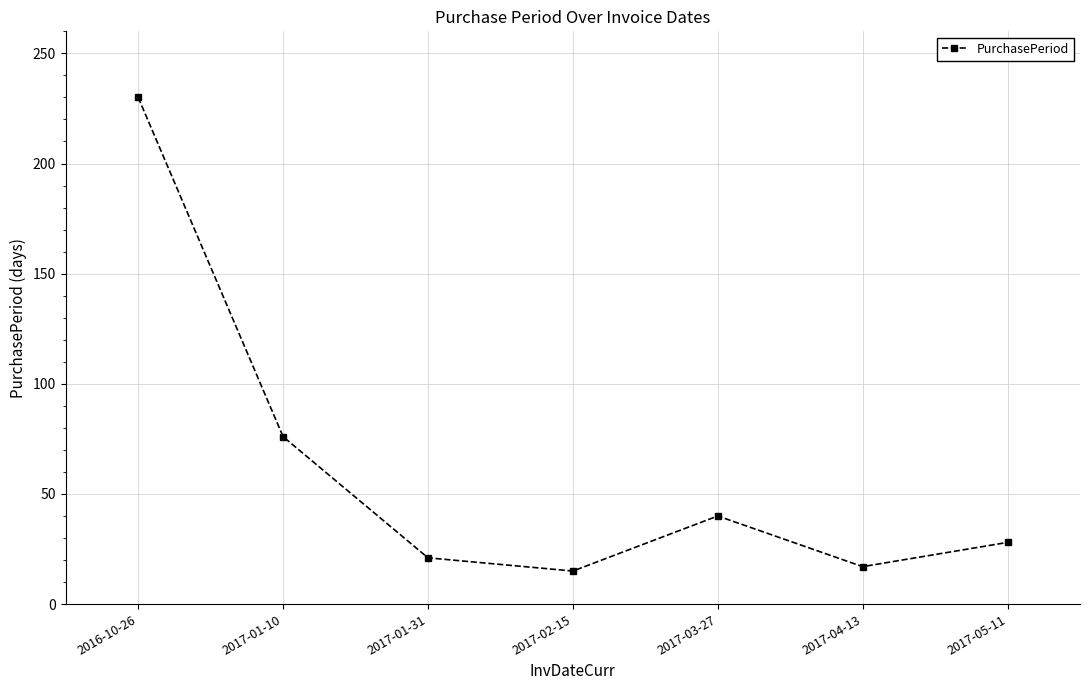

Reading left to right, list all the values displayed in this chart.

230	76	21	15	40	17	28